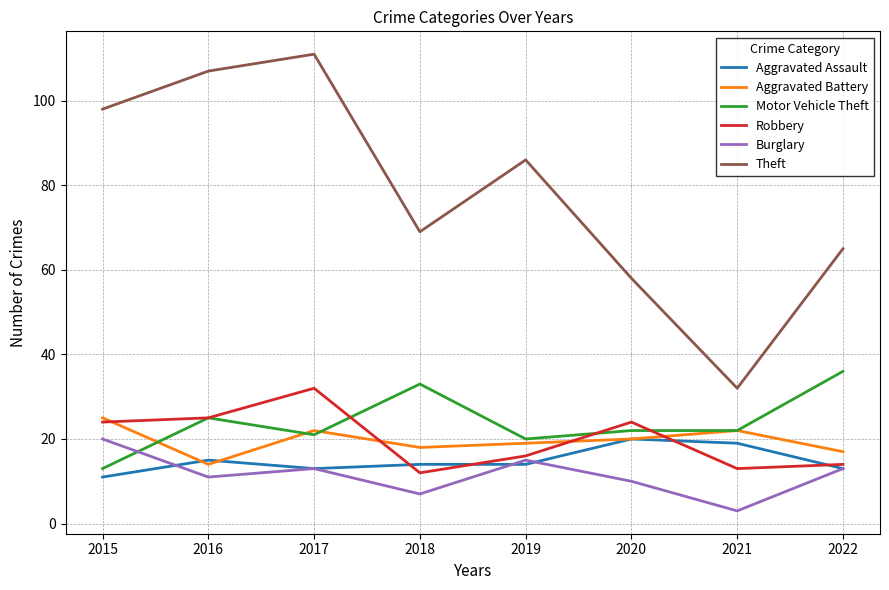

True or false: Burglary and Robbery cross at least once.

False